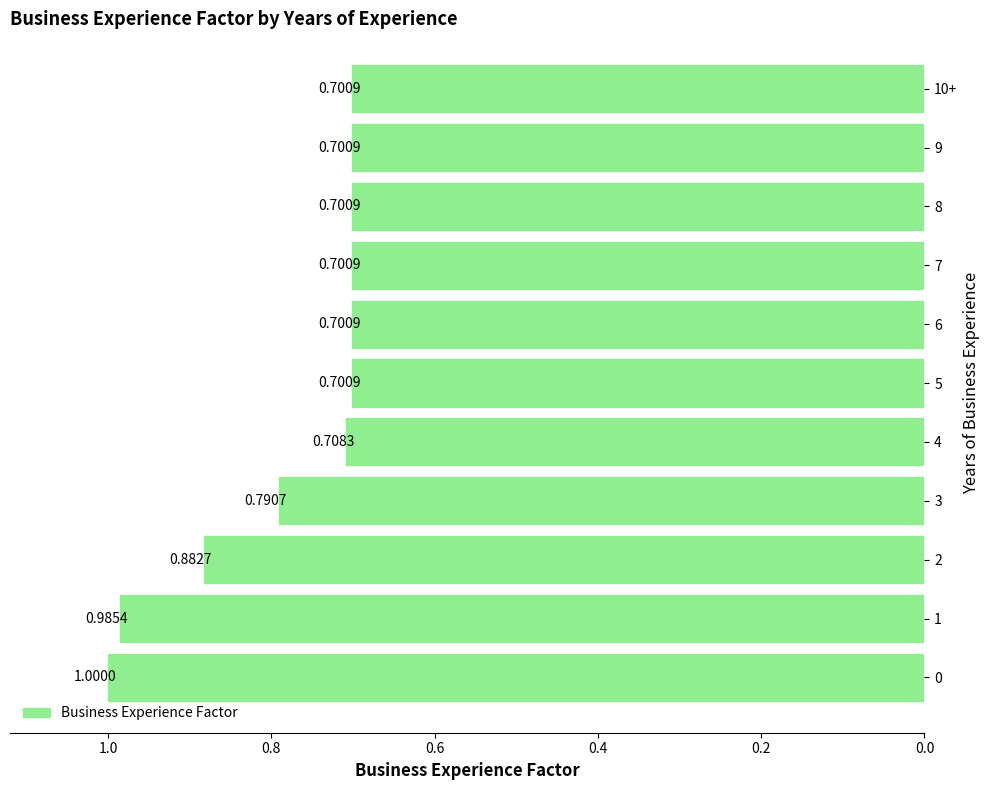

How many bars are there in total?

11